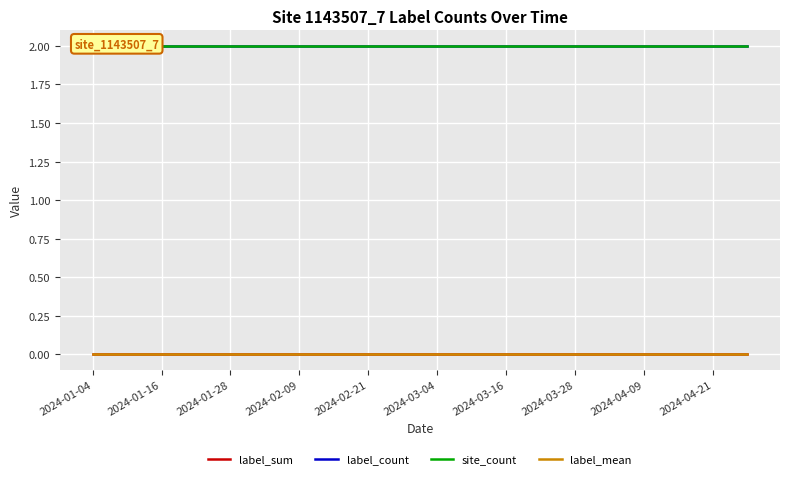

What is the spread (max minus min) of values at 11?

2